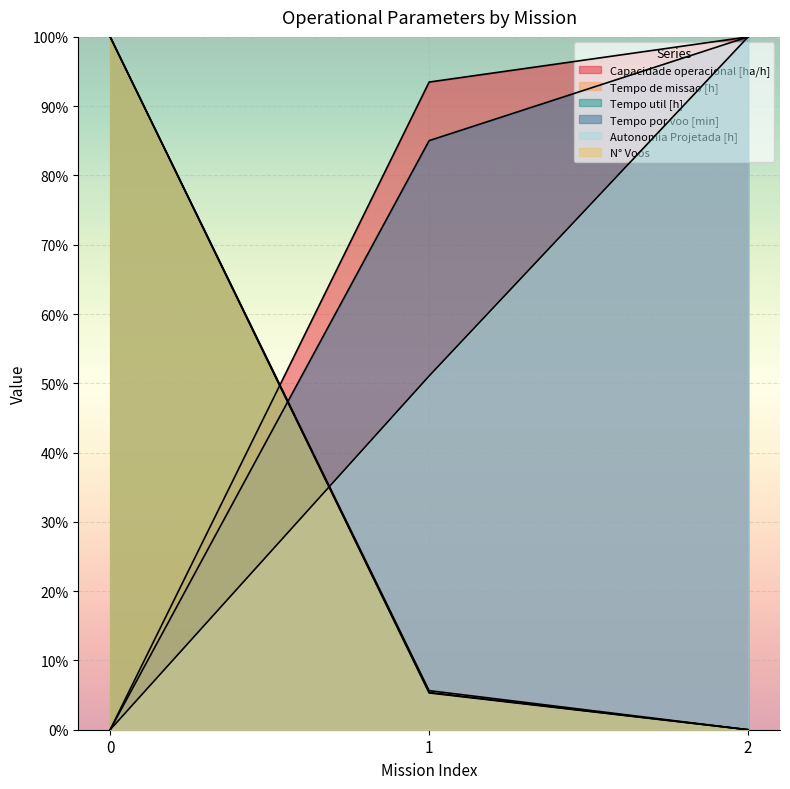

Count the number of categories in the chart.

3